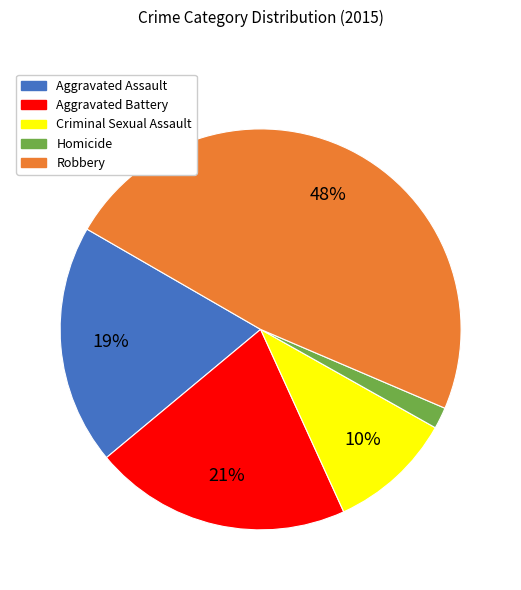

True or false: Aggravated Assault accounts for 7% of the total.

False